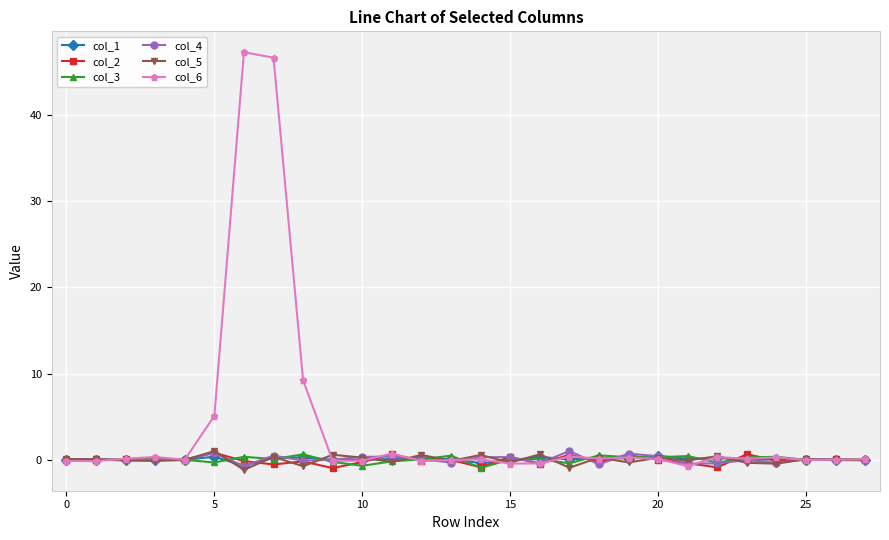

What are all the series names shown in the legend?

col_1, col_2, col_3, col_4, col_5, col_6